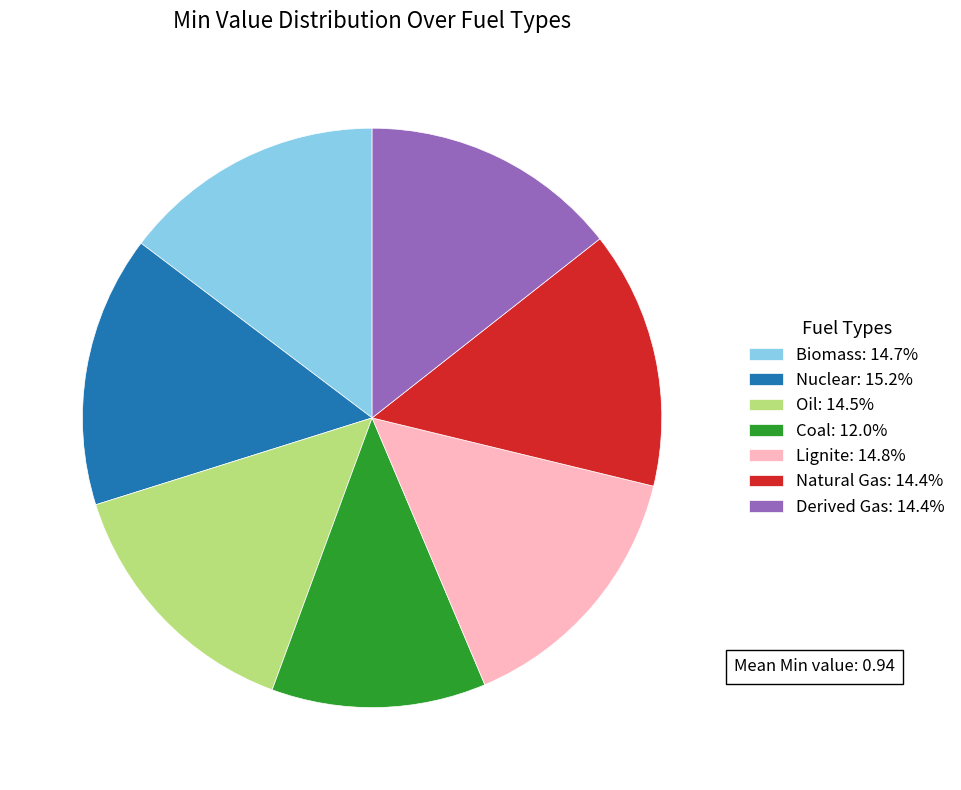

Do Natural Gas: 14.4% and Biomass: 14.7% together represent more than half of the pie?

No